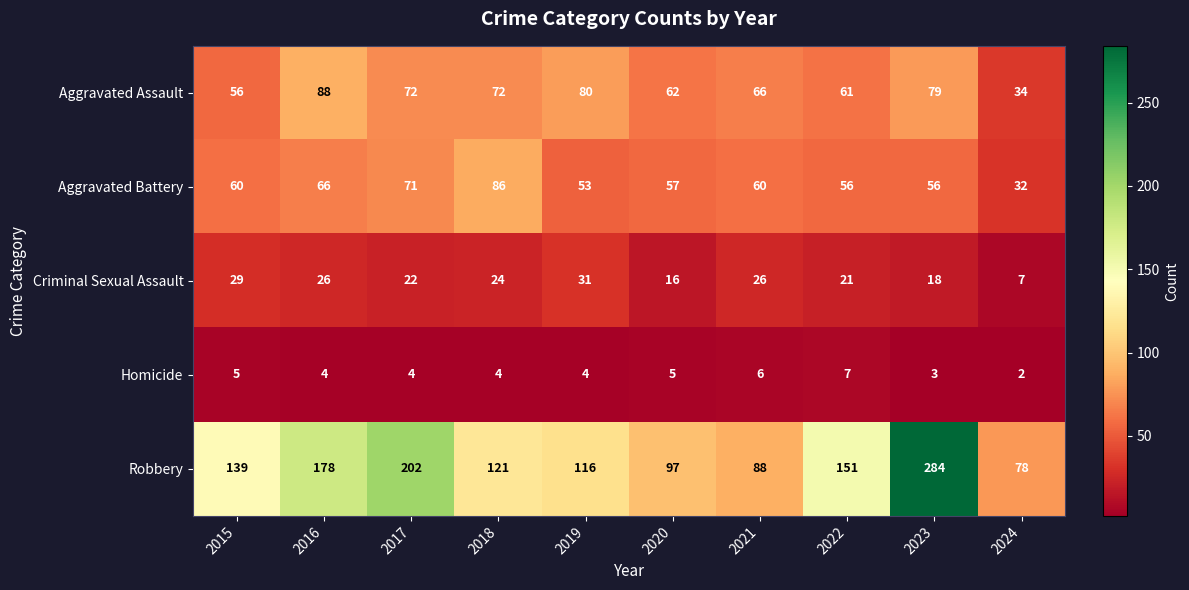

List the series in order of their peak value, lowest first.

Homicide, Criminal Sexual Assault, Aggravated Battery, Aggravated Assault, Robbery